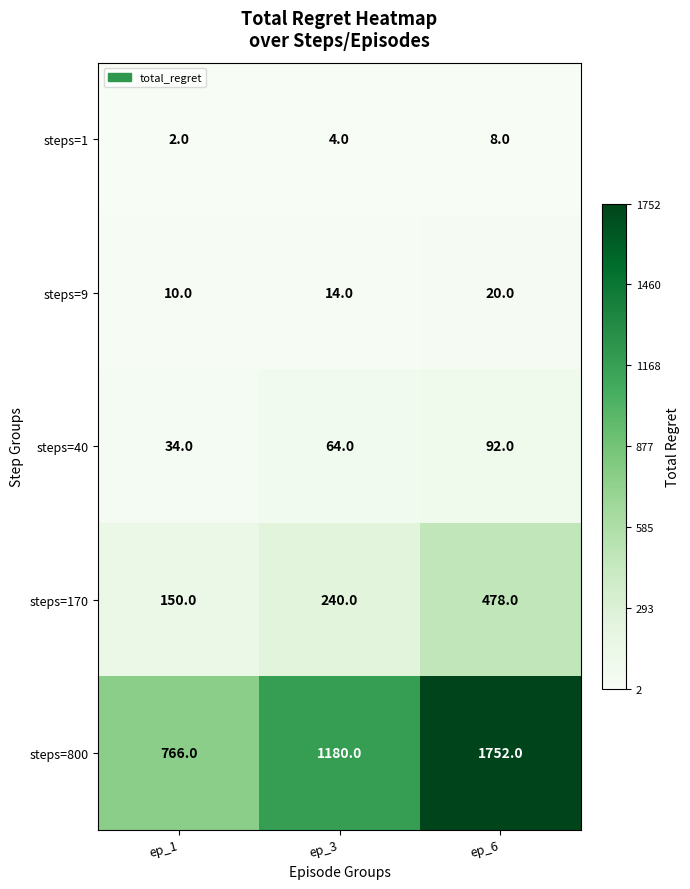

What is the difference between the highest and lowest values at ep_3?

1176